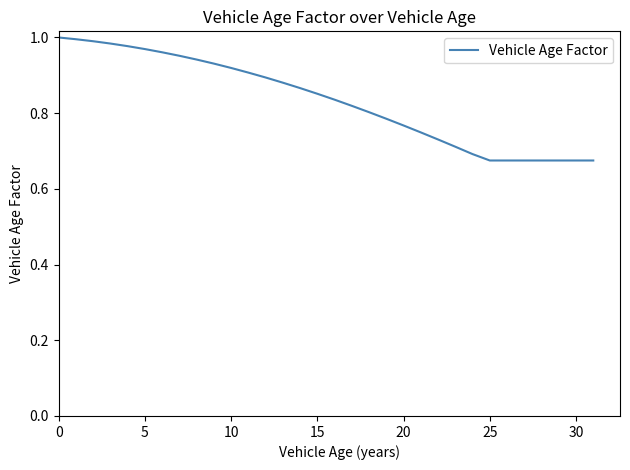

What is the difference between the maximum and minimum values?

0.3